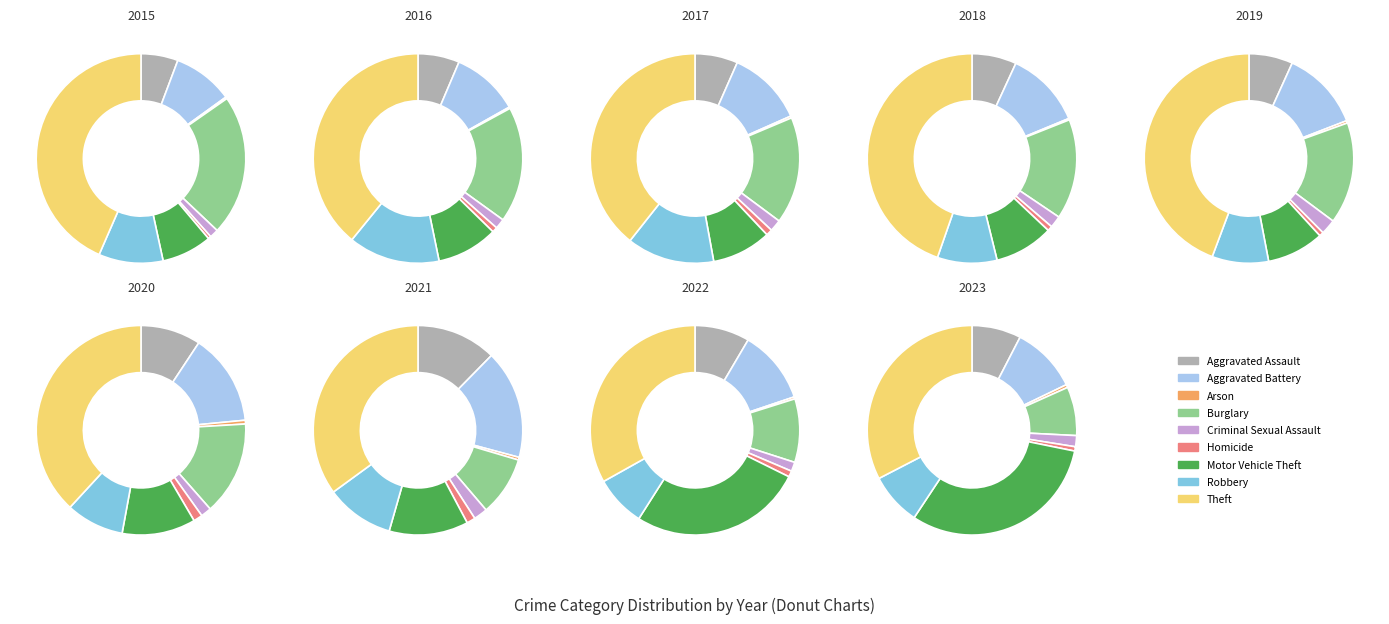

Approximately how many times larger is the value at Aggravated Assault compared to Homicide?

11.4